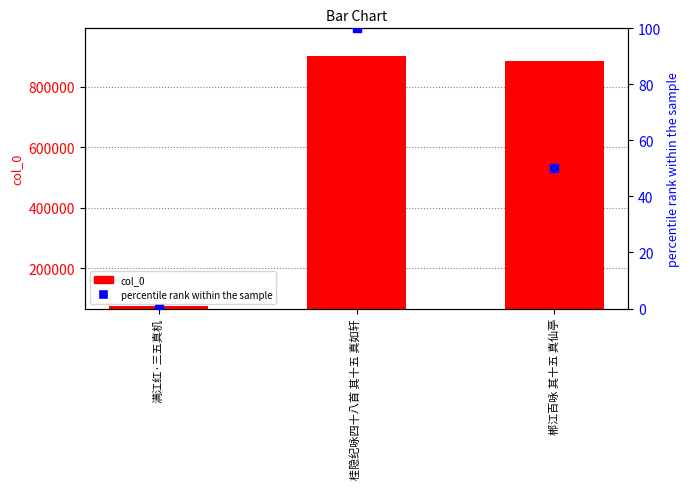

Which series has the largest total across all categories?

col_0